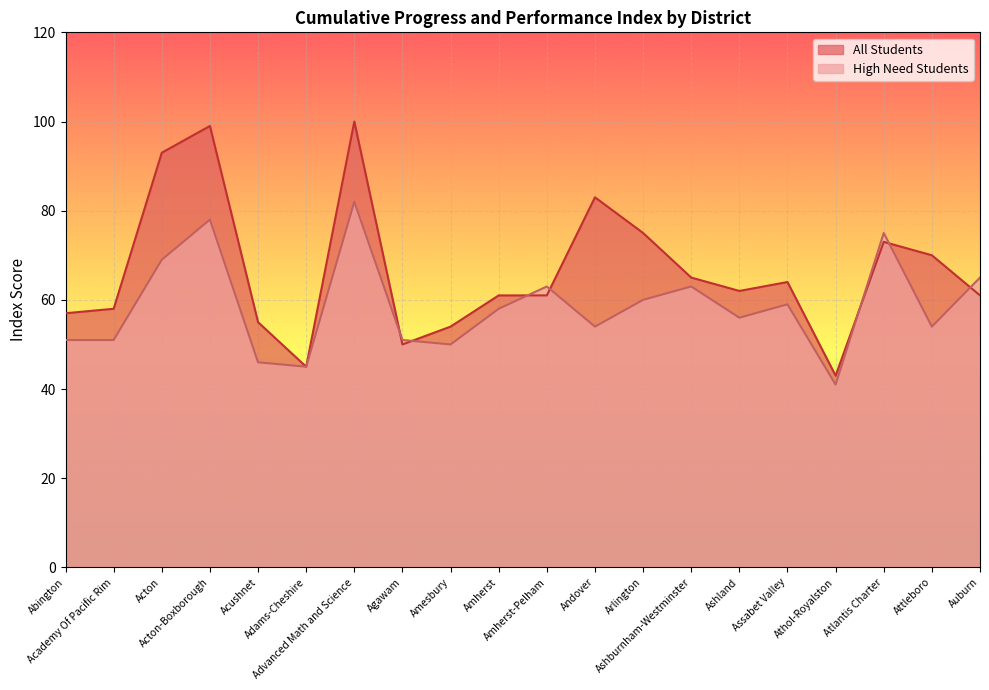

Between which two adjacent categories do High Need Students and All Students first intersect?

Advanced Math and Science and Agawam